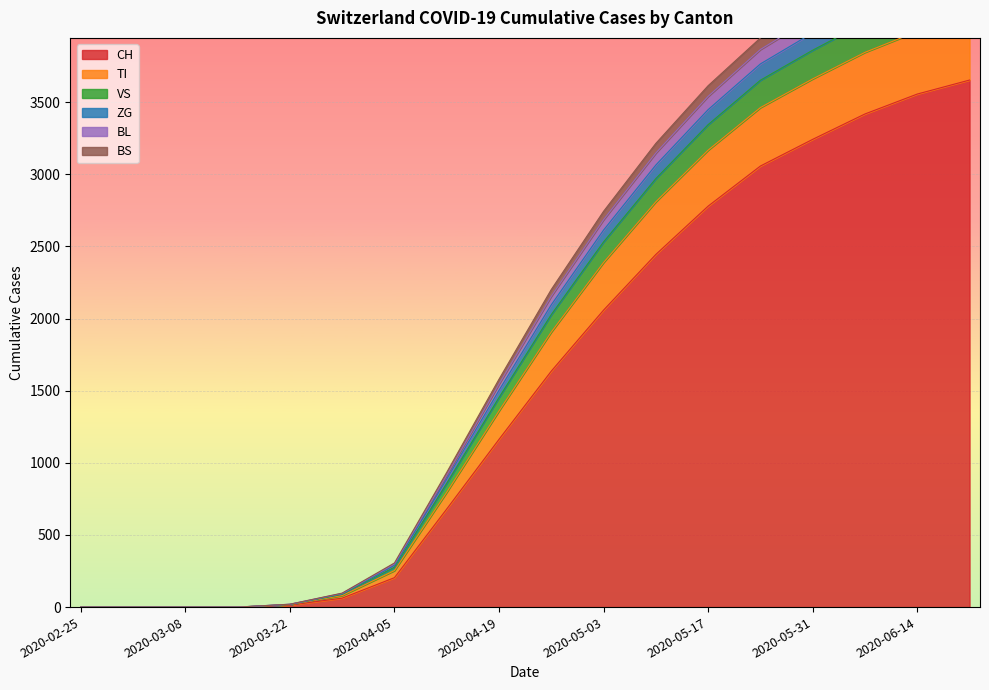

What is the maximum value for VS?

4562